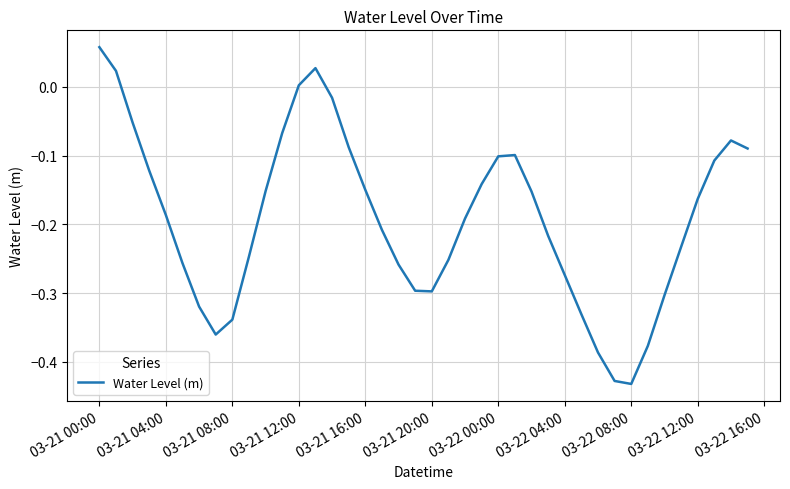

How many interior local peaks (higher than both neighbors) does the data have?

3